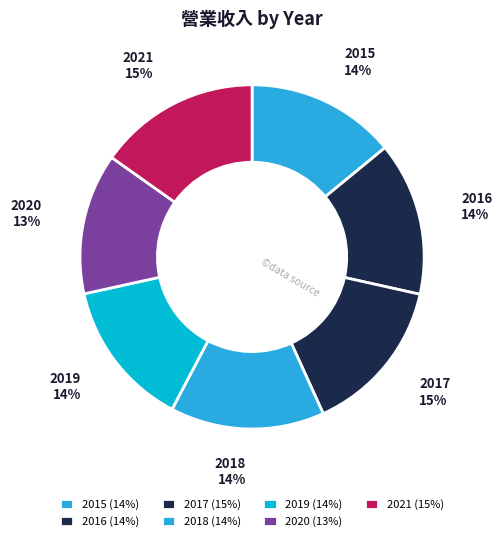

Combined, do 2021 and 2019 account for over 50%?

No